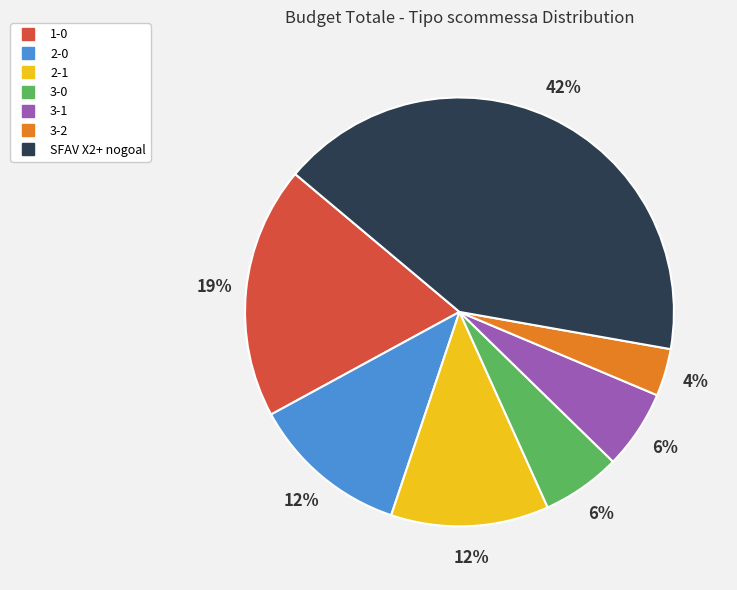

The 3-1 slice represents 6% of the pie. True or false?

True